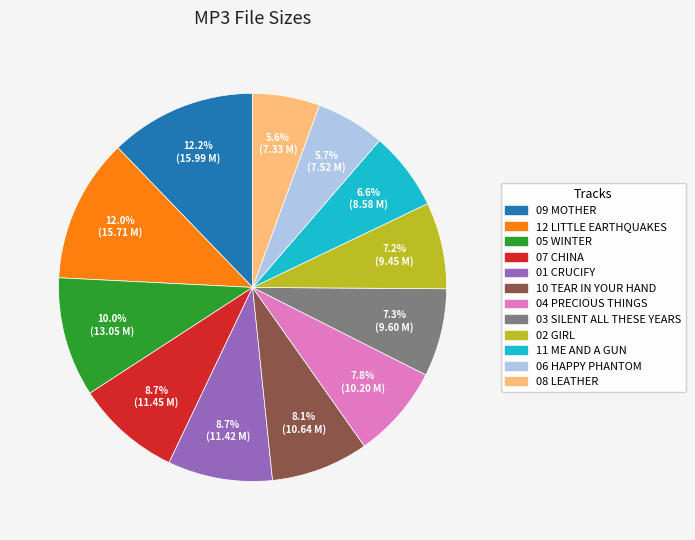

Is there a majority slice in this chart?

No